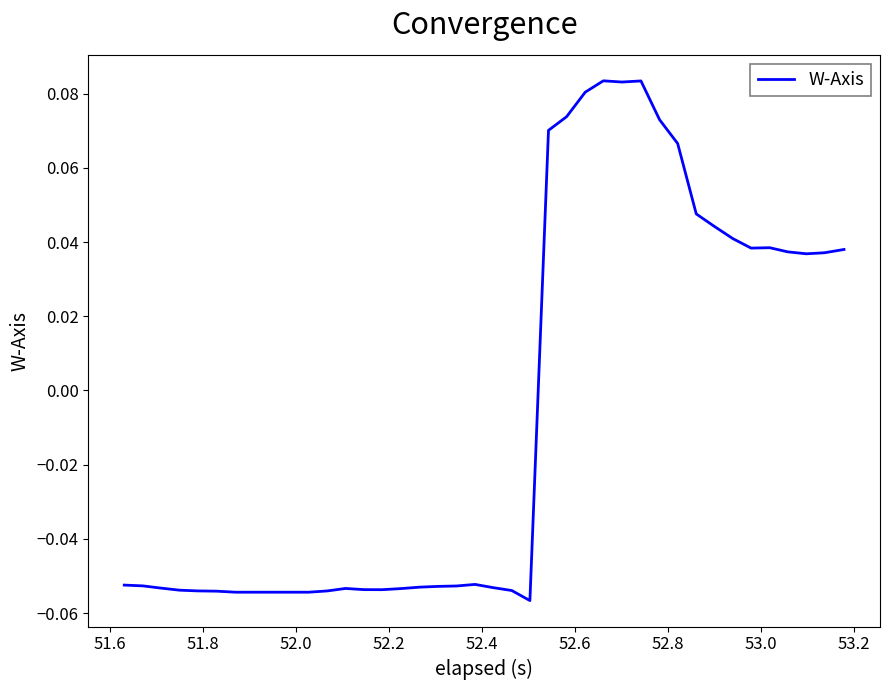

Does the chart display data point markers on the line(s)?

No